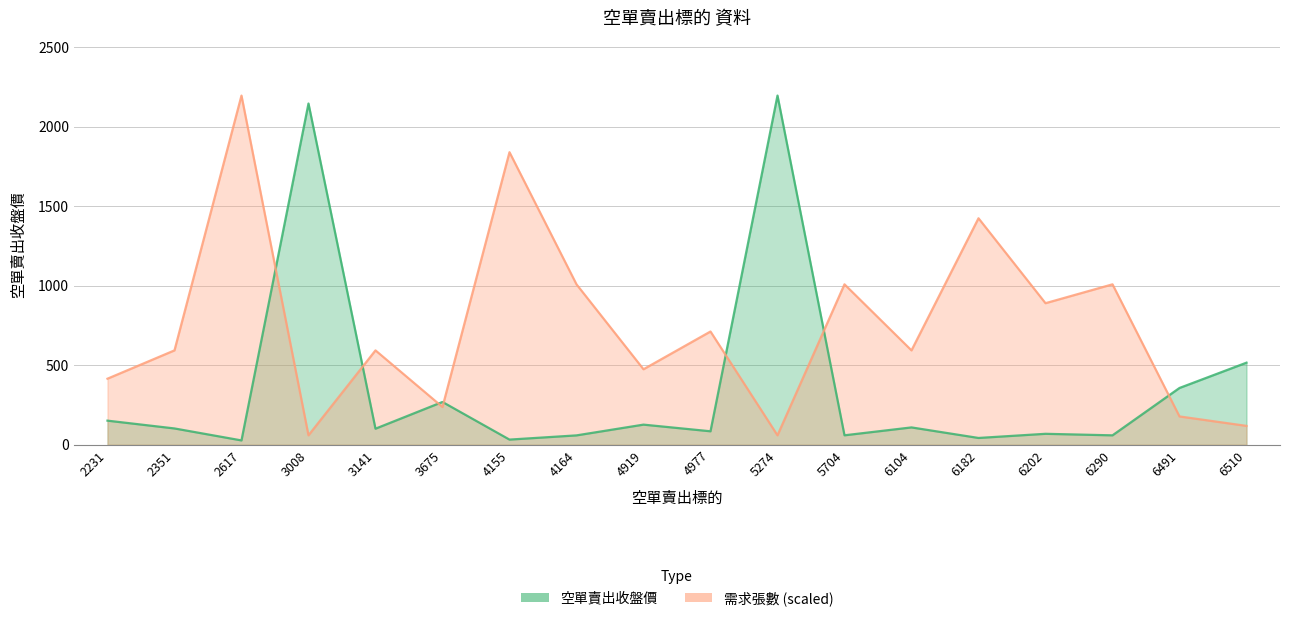

What is the maximum value shown in the chart?

2195.0